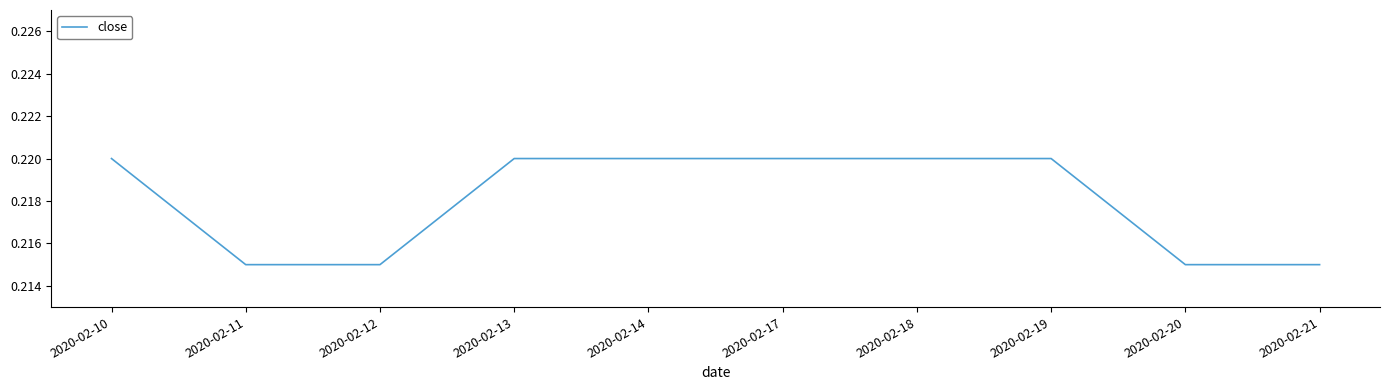

Which has a higher value, 2020-02-19 or 2020-02-11?

2020-02-19